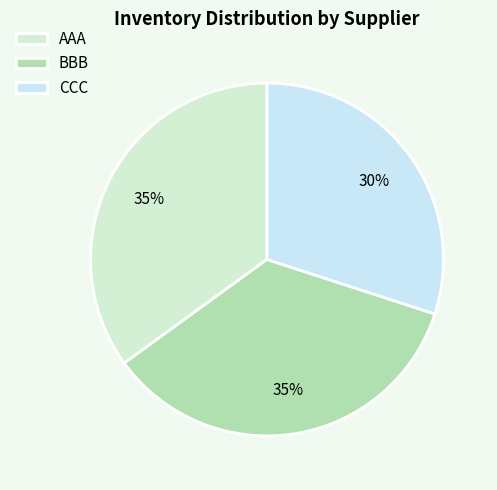

Is there a majority slice in this chart?

No